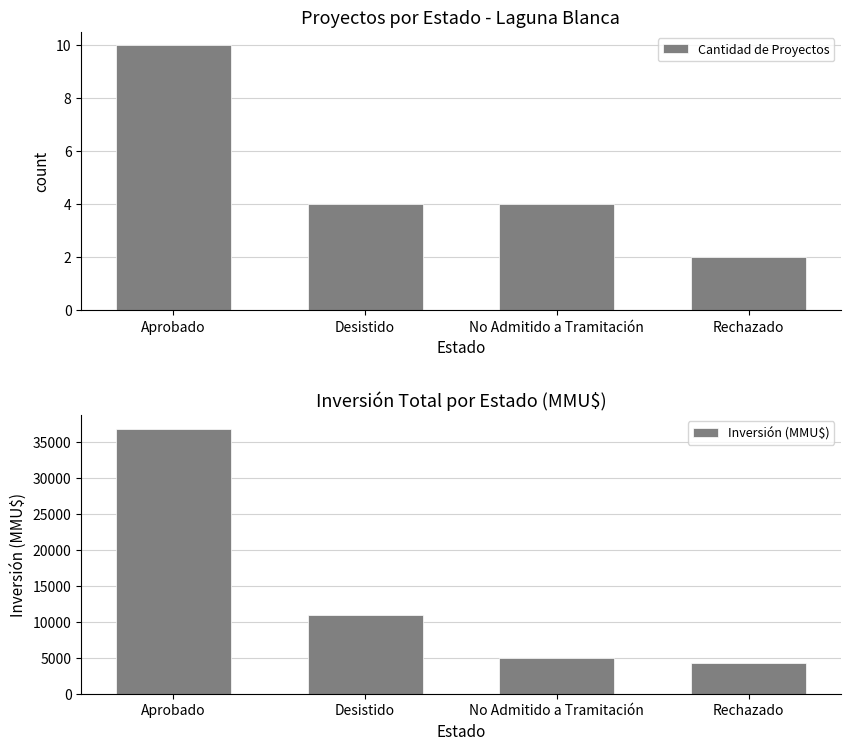

At which category is the sum across all series the highest?

Aprobado